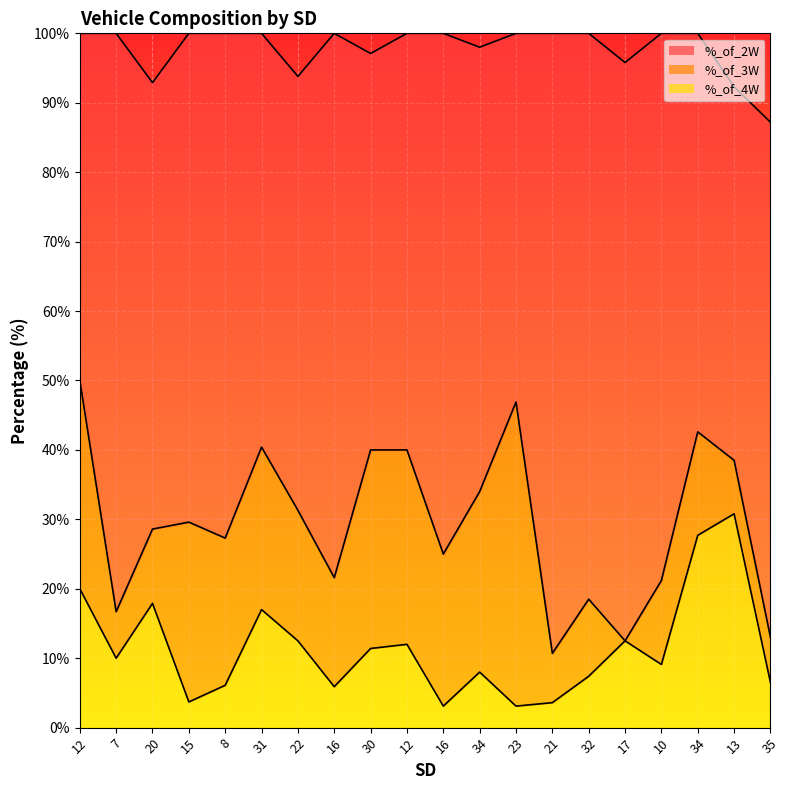

What is the difference between the %_of_3W values at 20 and 22?

8.1